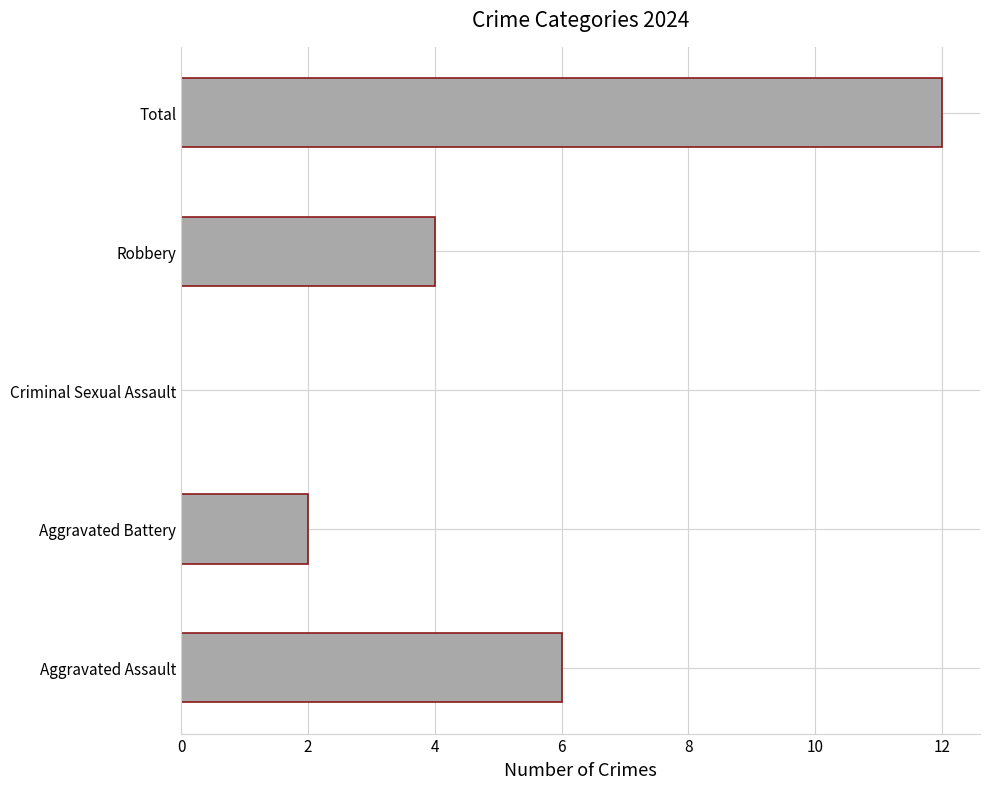

How many positive values are there?

4